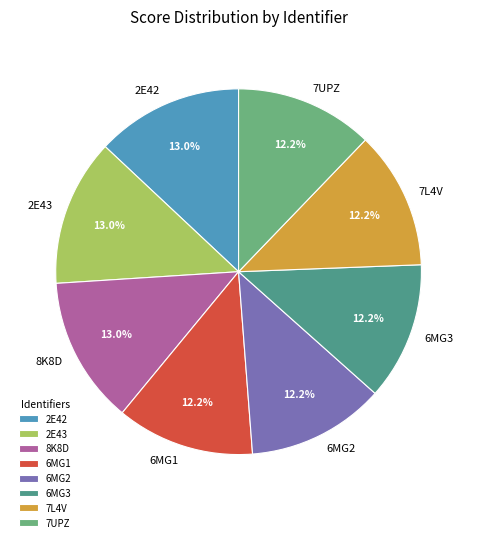

What is the ratio of the value at 6MG2 to the value at 2E42?

0.9